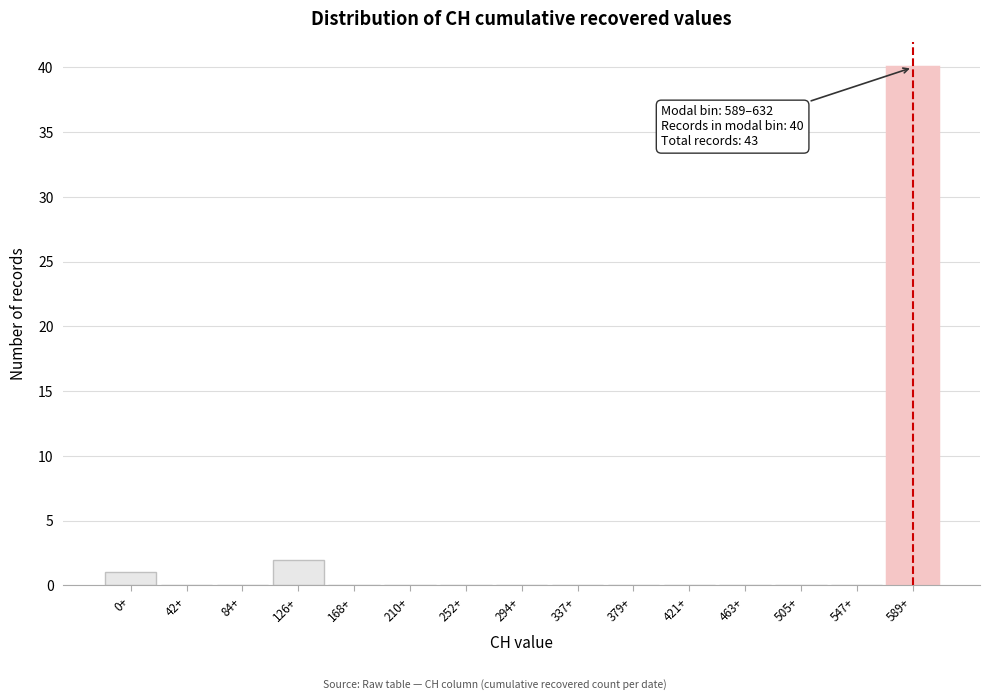

Reading right to left, list all the values displayed in this chart.

589+=40	547+=0	505+=0	463+=0	421+=0	379+=0	337+=0	294+=0	252+=0	210+=0	168+=0	126+=2	84+=0	42+=0	0+=1